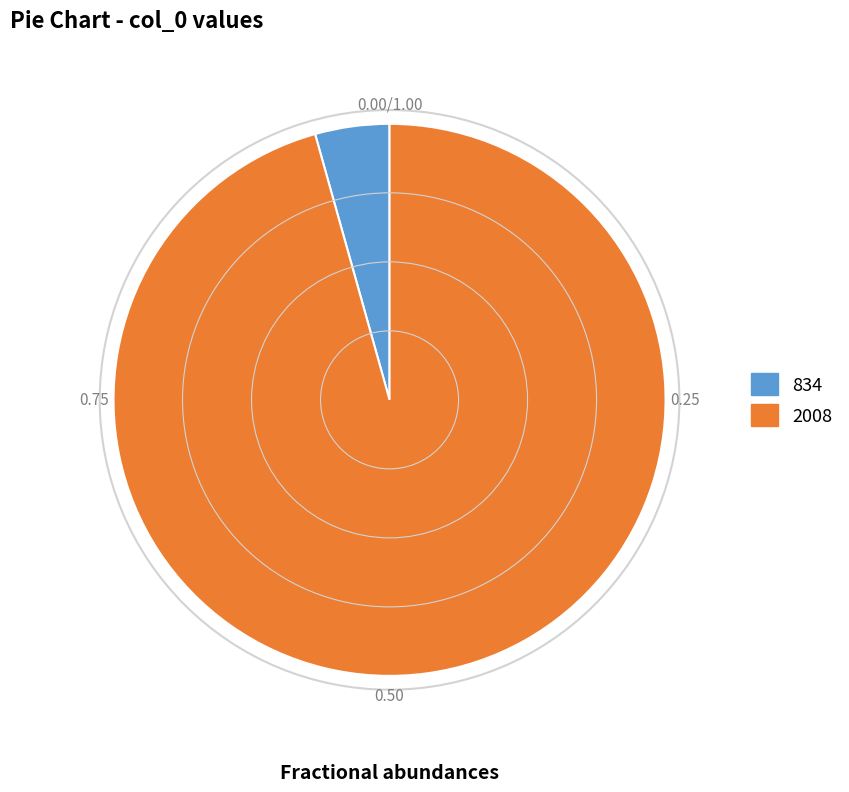

Rank the categories by value from lowest to highest.

834, 2008